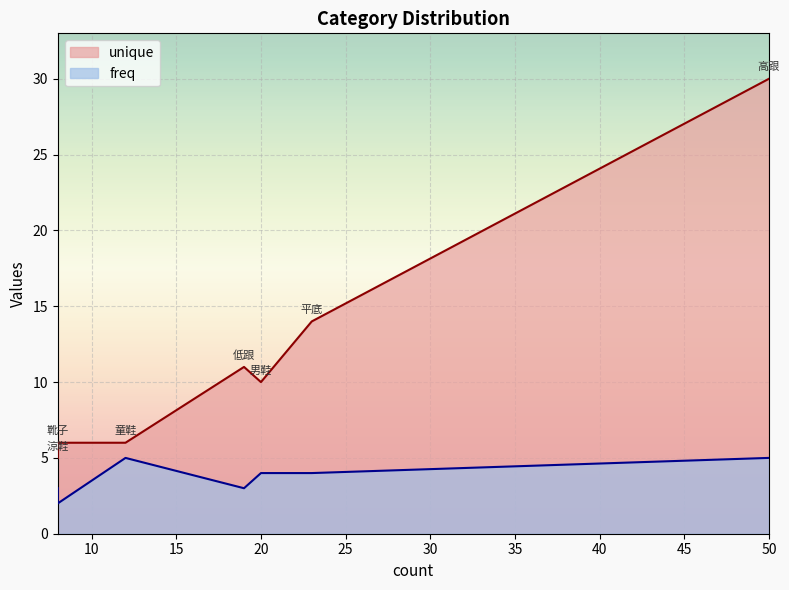

What are all the series names shown in the legend?

unique, freq